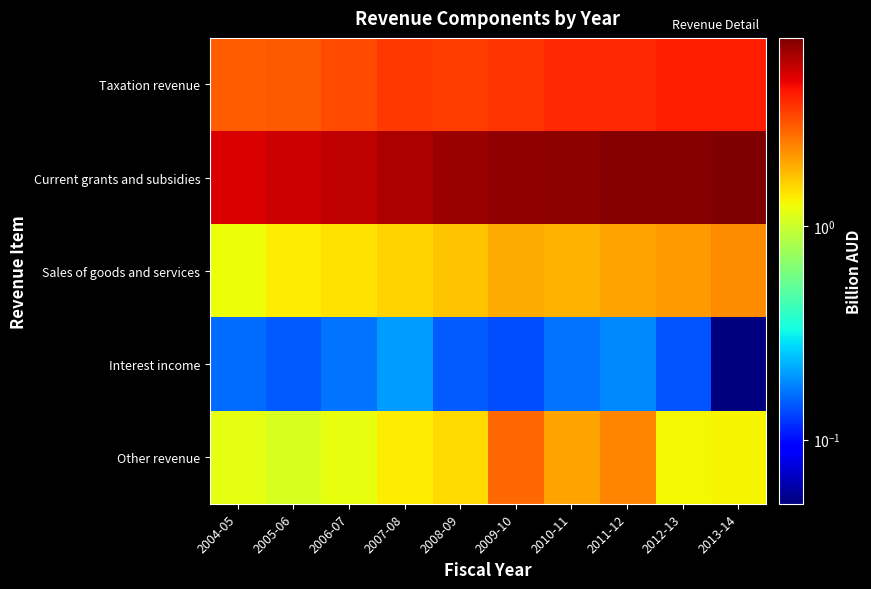

Which series has the largest range (max minus min)?

Current grants and subsidies